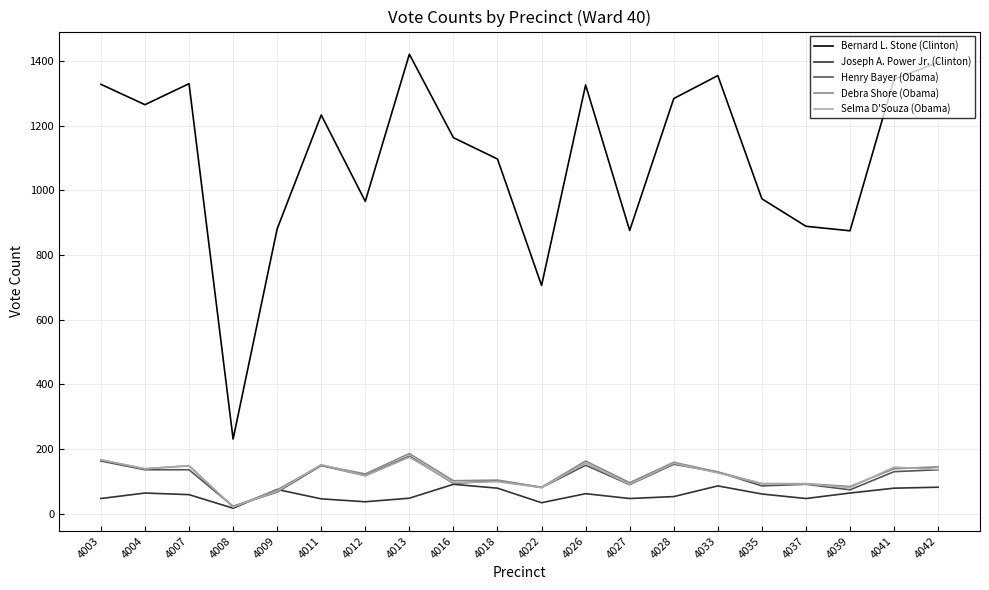

True or false: Bernard L. Stone (Clinton) and Selma D'Souza (Obama) cross at least once.

False